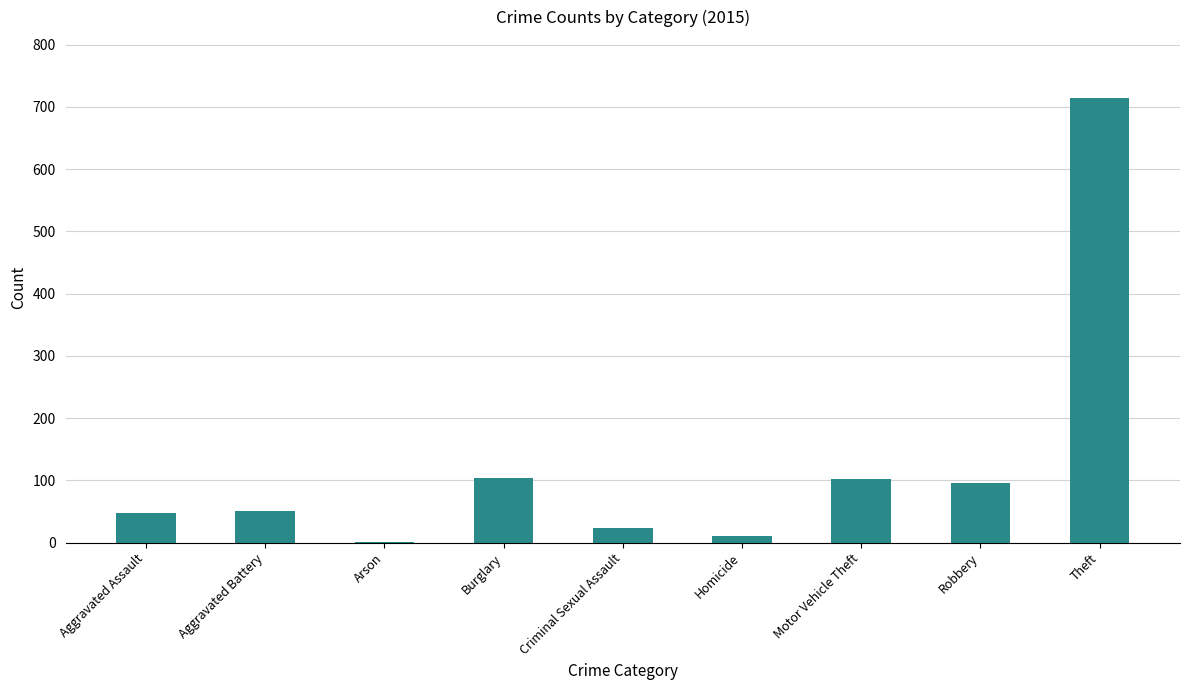

Read the value at Motor Vehicle Theft.

102